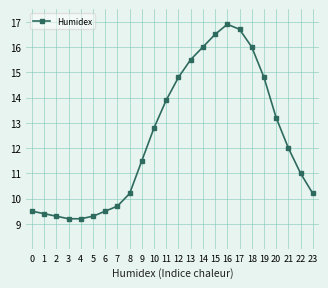

Which category has the highest value across all series?

16